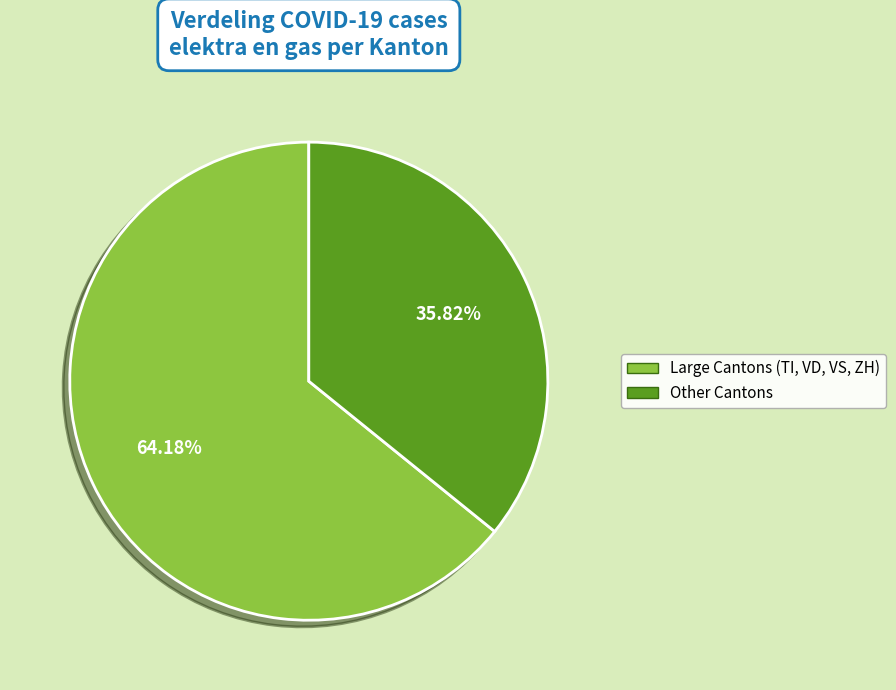

Rank the categories by value from highest to lowest.

Large Cantons (TI, VD, VS, ZH), Other Cantons